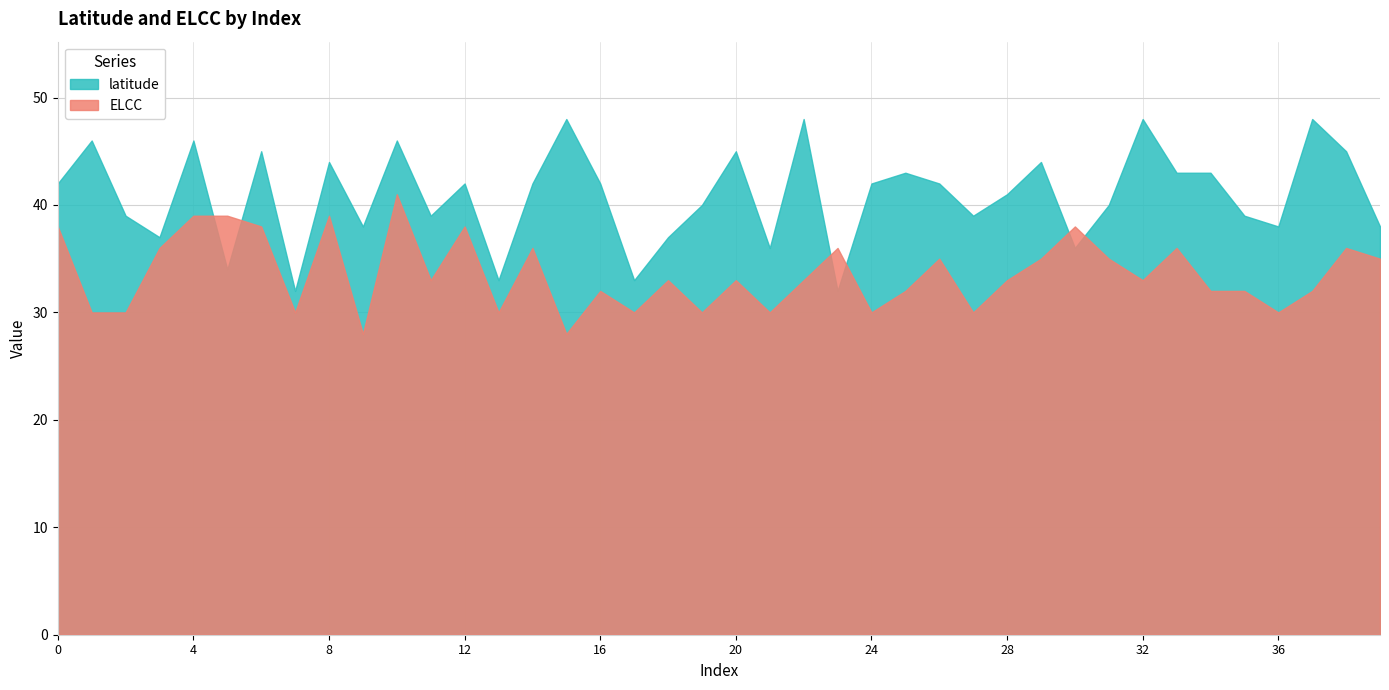

Rank the categories by ELCC value from highest to lowest.

10, 4, 5, 8, 0, 6, 12, 30, 3, 14, 23, 33, 38, 26, 29, 31, 39, 11, 18, 20, 22, 28, 32, 16, 25, 34, 35, 37, 1, 2, 7, 13, 17, 19, 21, 24, 27, 36, 9, 15